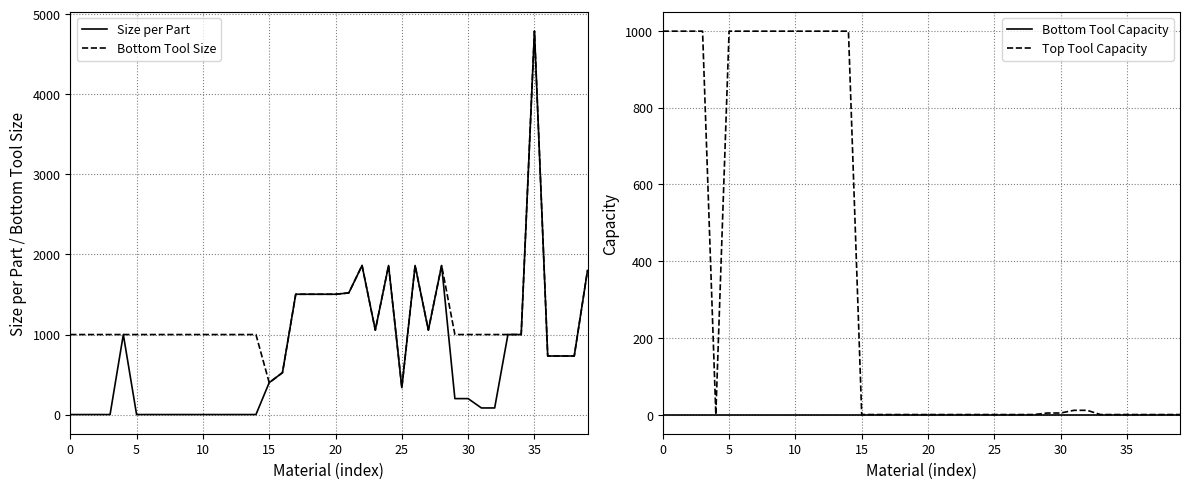

What is the highest value of the Size per Part series?

4788.0